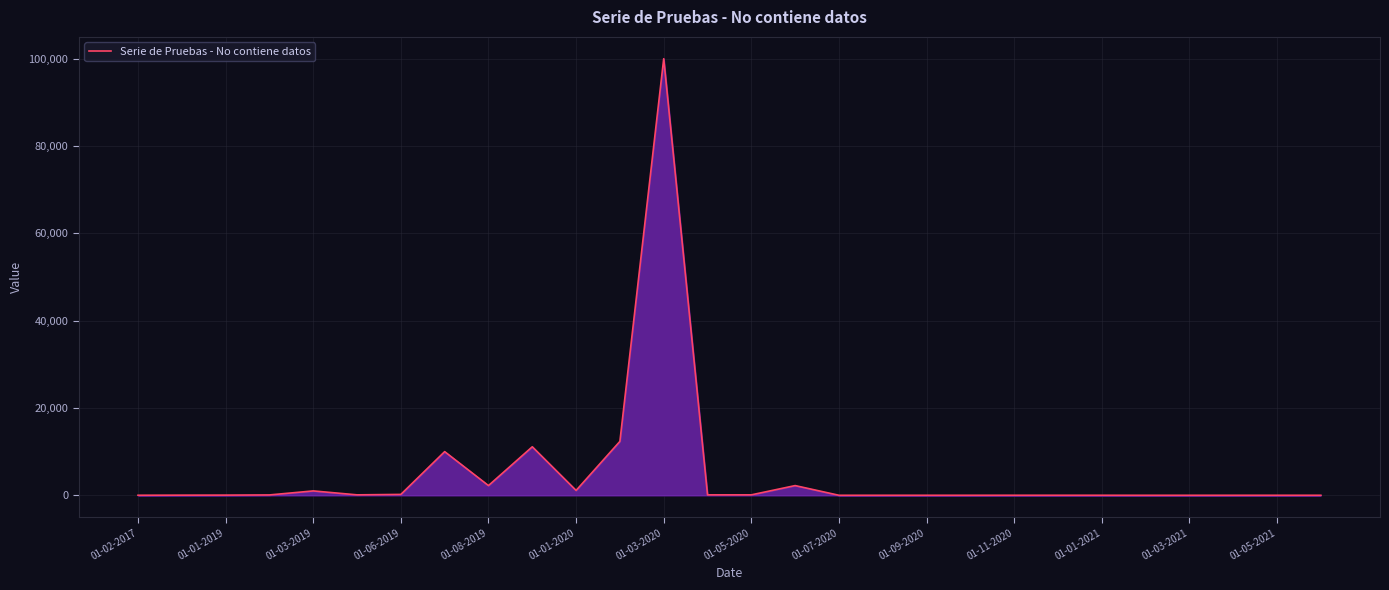

What is the difference between the maximum and minimum values?

99998